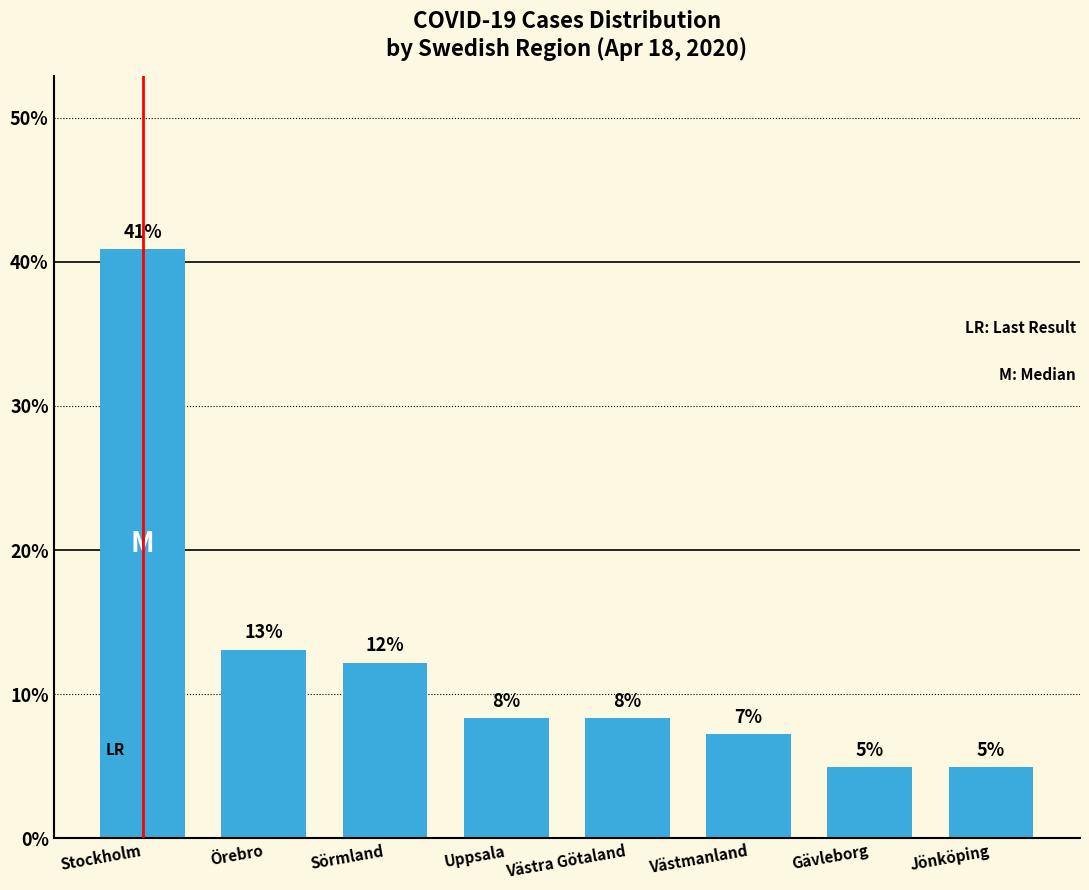

Is it true that the value at Gävleborg is 2.3?

False